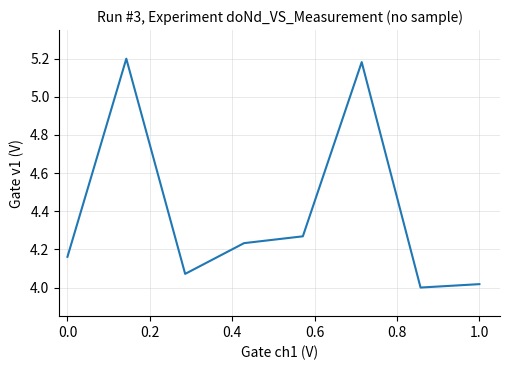

What is the difference between the maximum and minimum values?

1.2